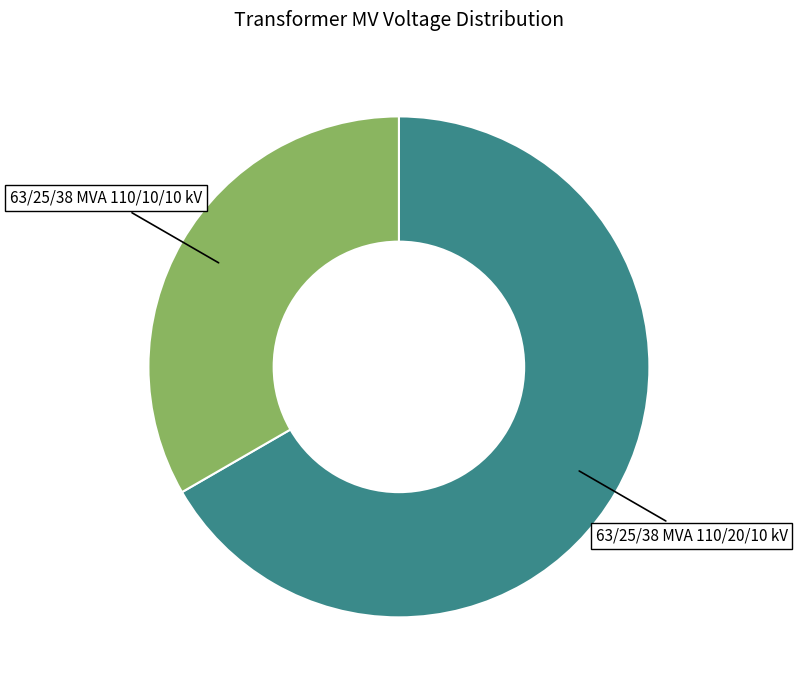

What is the smallest slice in the pie chart?

63/25/38 MVA 110/10/10 kV